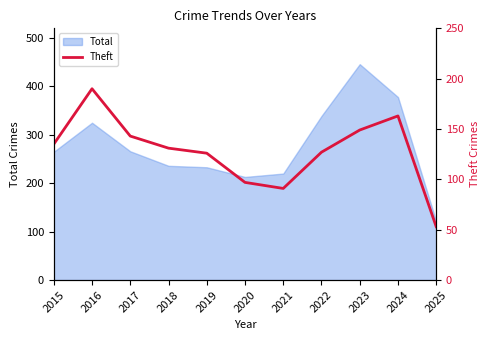

Is it true that the value at 2023 is 261?

False